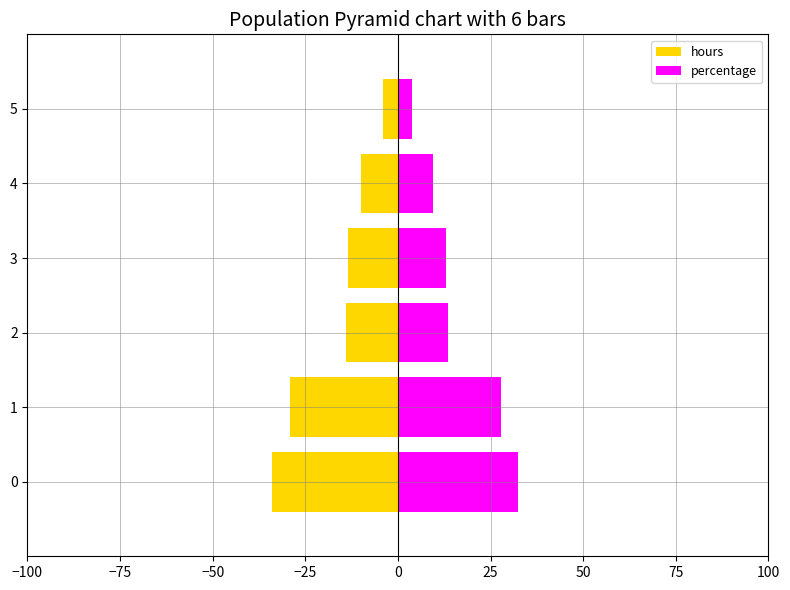

The value of percentage at 2 is 13.4. True or false?

True